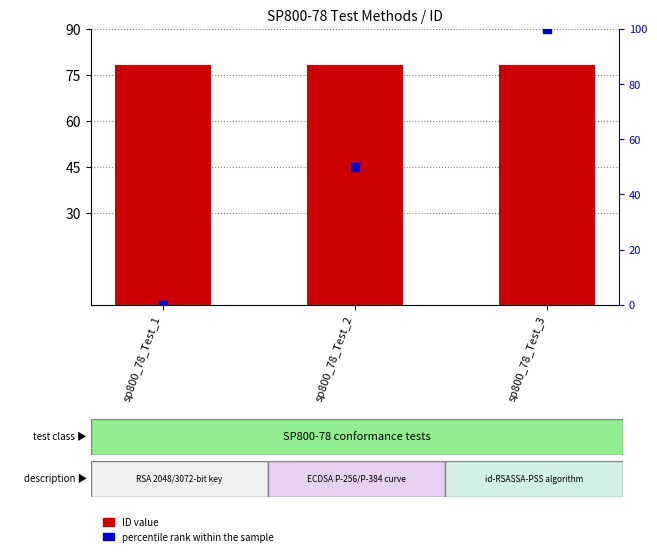

Which series contains the lowest Y value?

percentile rank within the sample